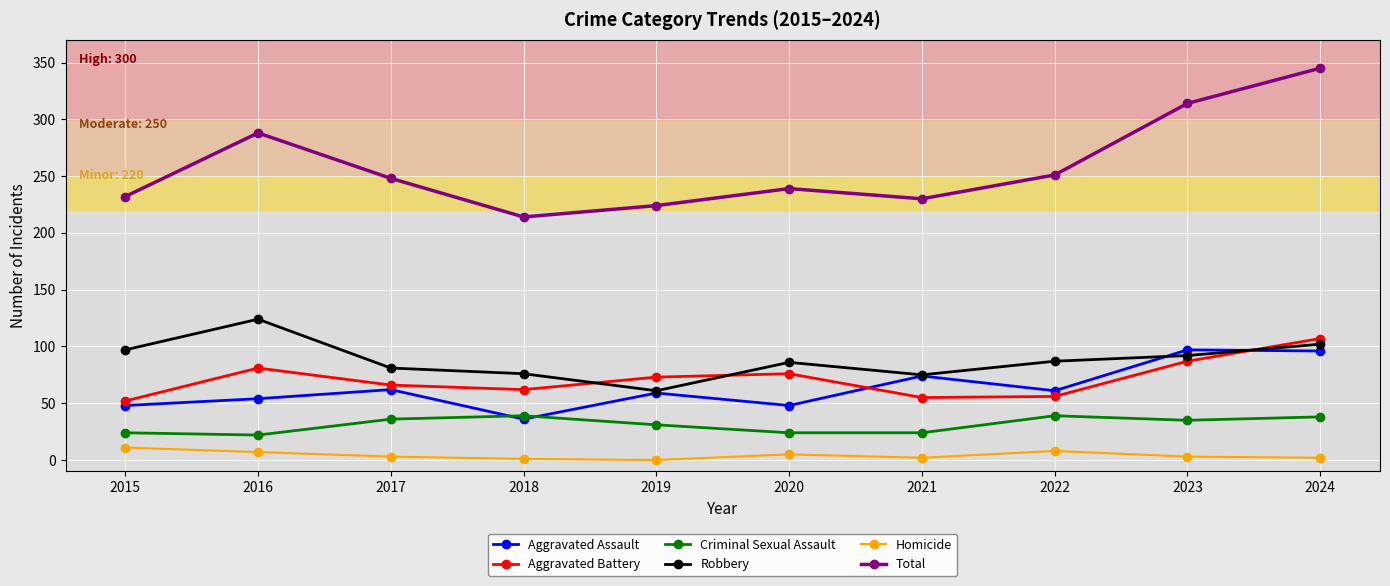

At which label does Total first exceed 248?

2016